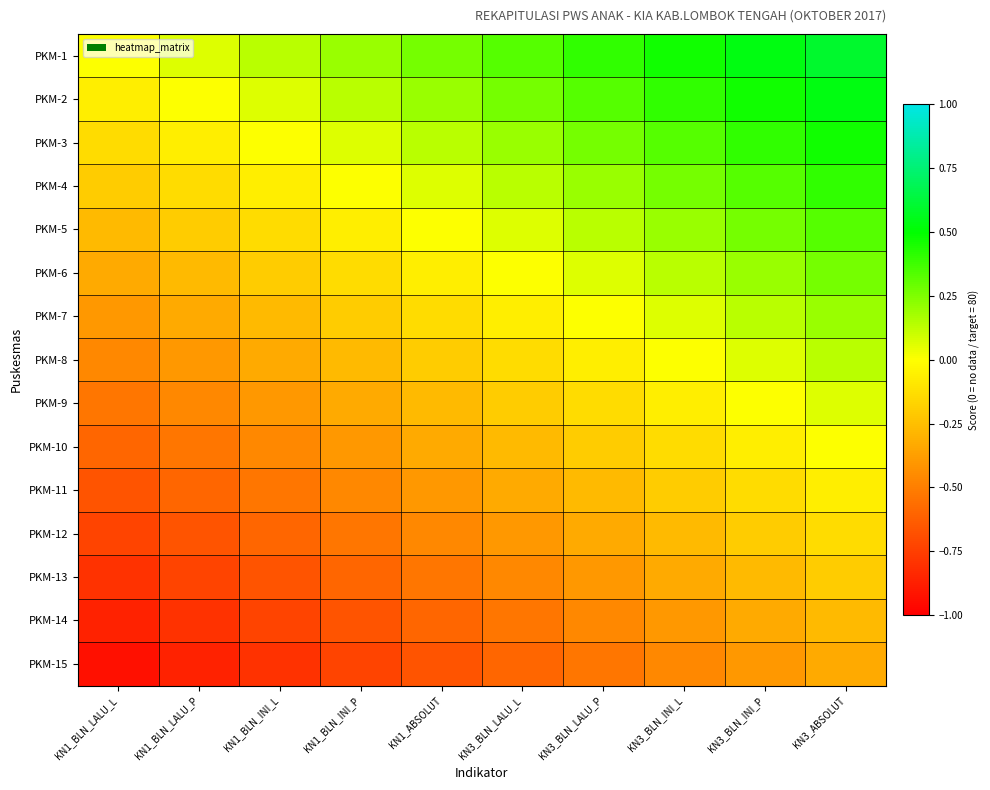

At how many categories does at least one series exceed 0?

9